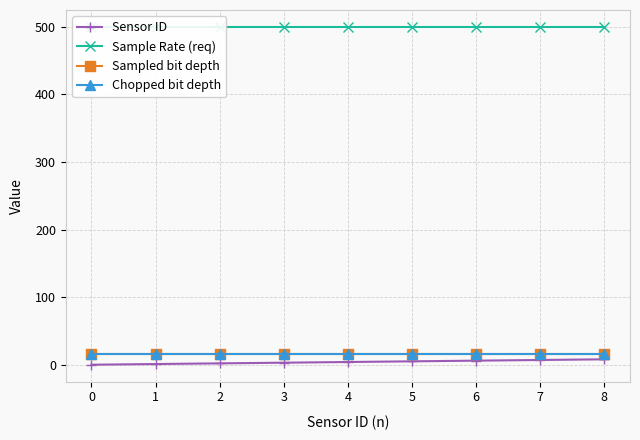

What are all the series names shown in the legend?

Sensor ID, Sample Rate (req), Sampled bit depth, Chopped bit depth